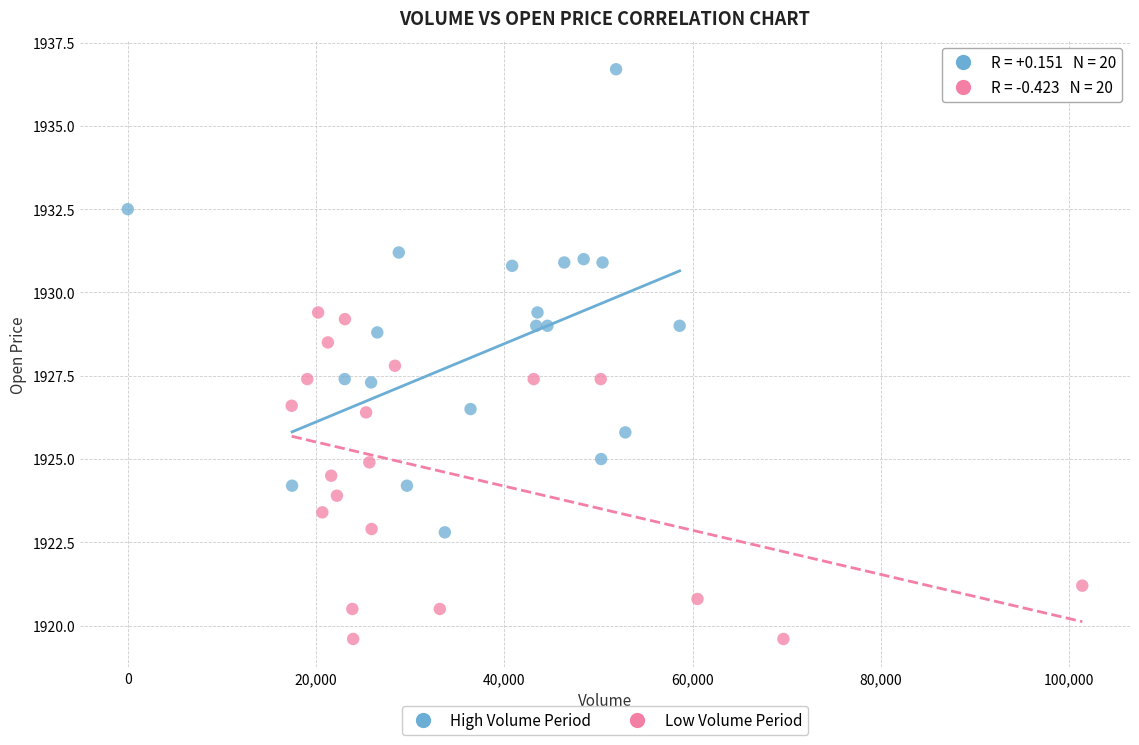

Which series has the widest spread of Y values?

High Volume Period